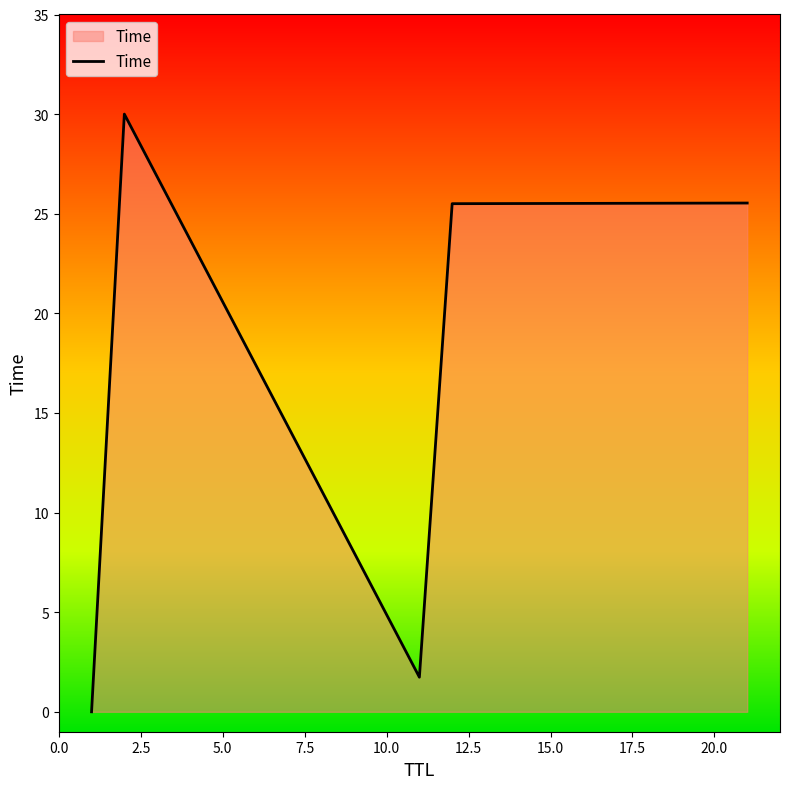

What is the greatest value displayed?

30.0